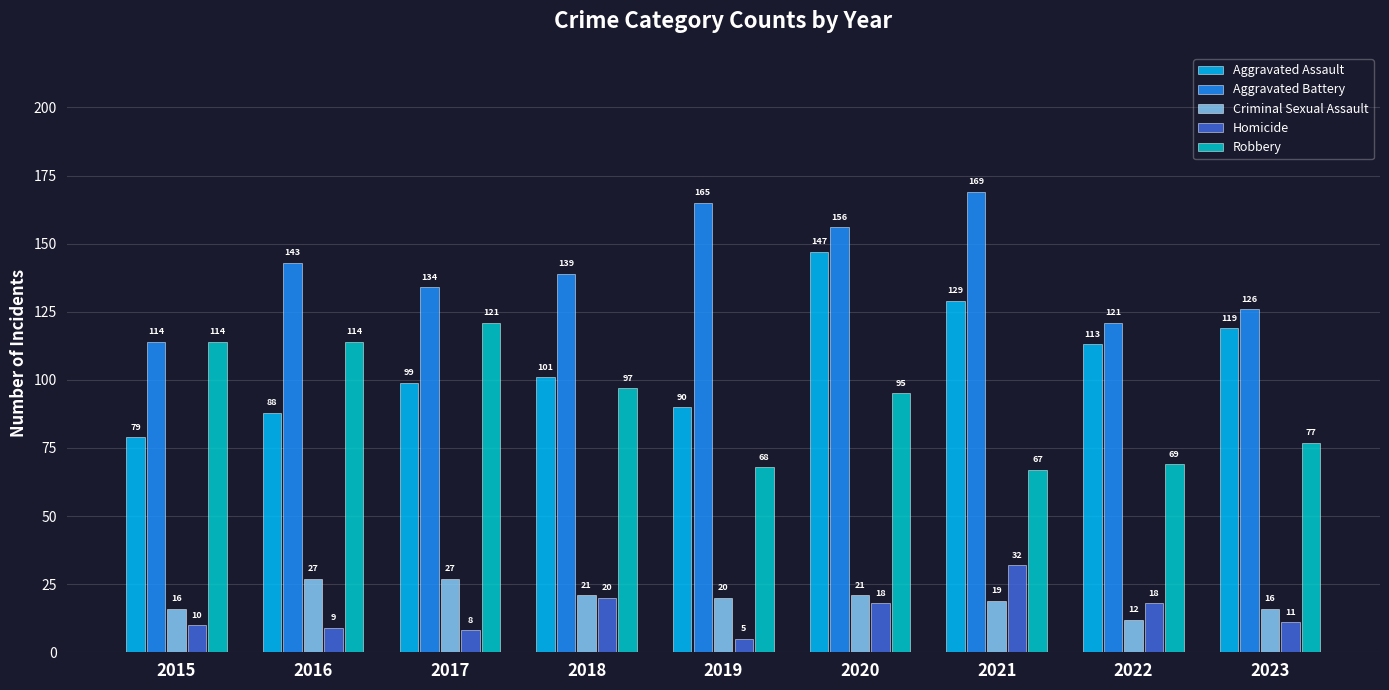

What value does the Aggravated Assault series have at 2018?

101